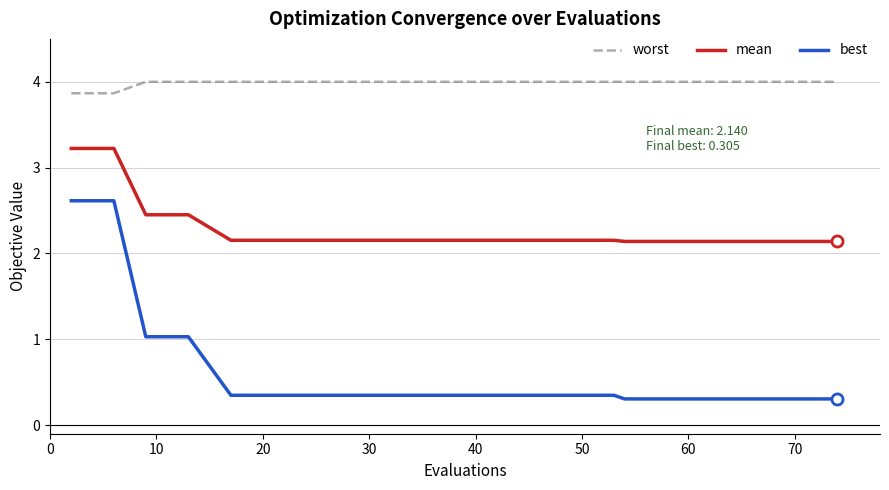

What is the minimum value for worst?

3.9